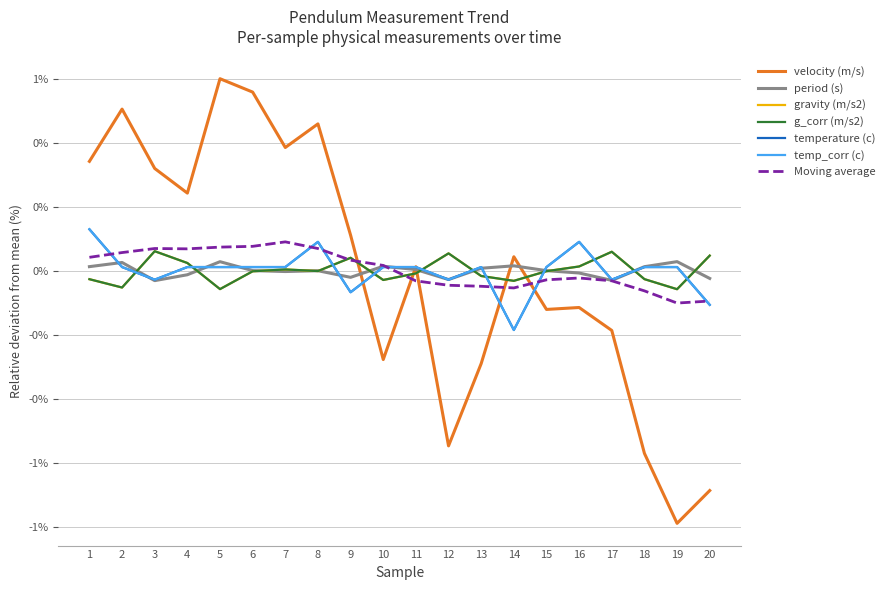

True or false: temperature (c) and velocity (m/s) intersect in this chart.

True